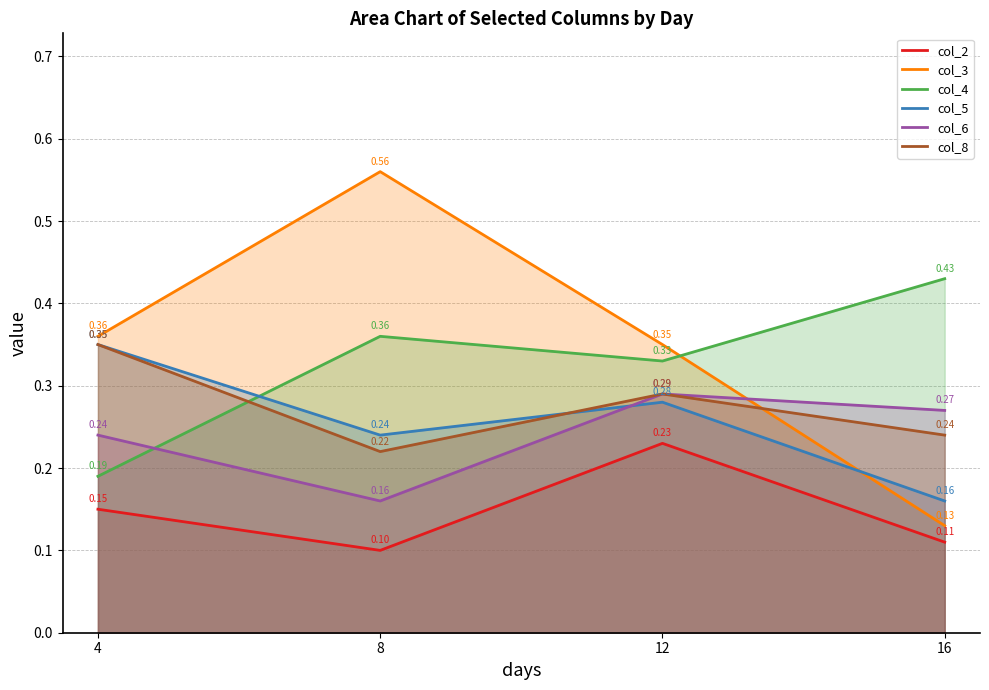

True or false: col_6 has a value of 0.3 at 12.

True